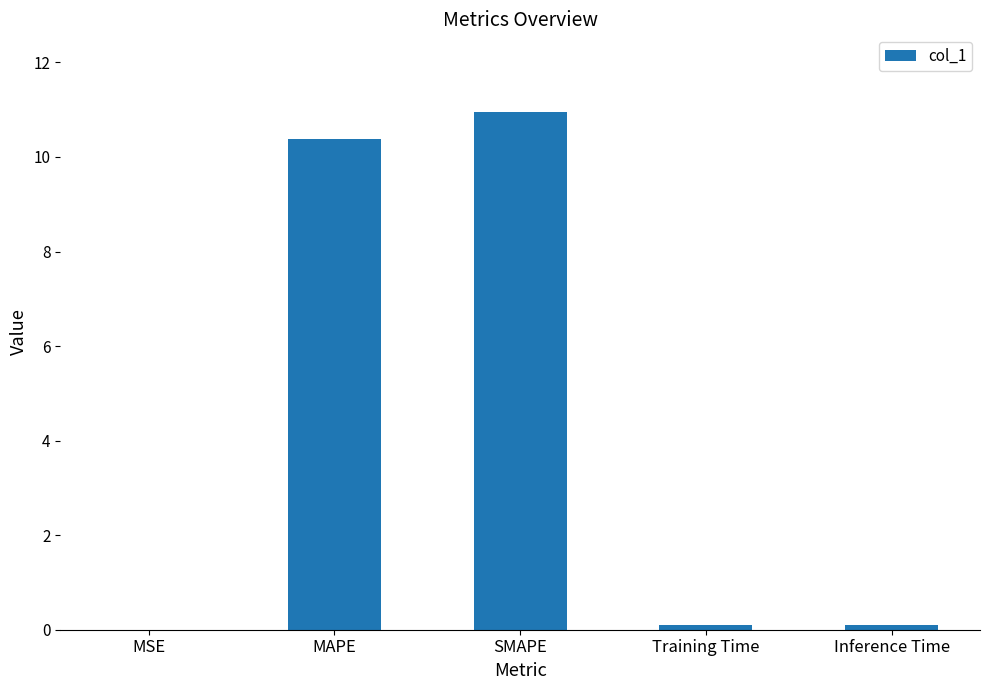

Which has a higher value, Training Time or SMAPE?

SMAPE